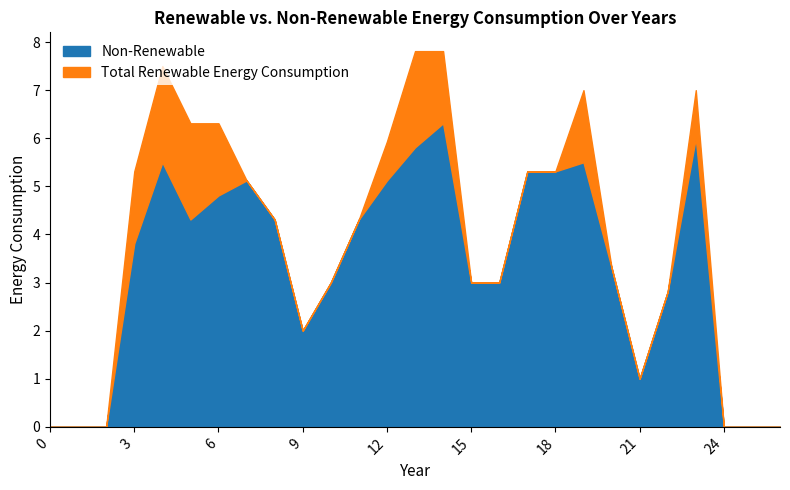

What is the maximum value for Non-Renewable?

6.3